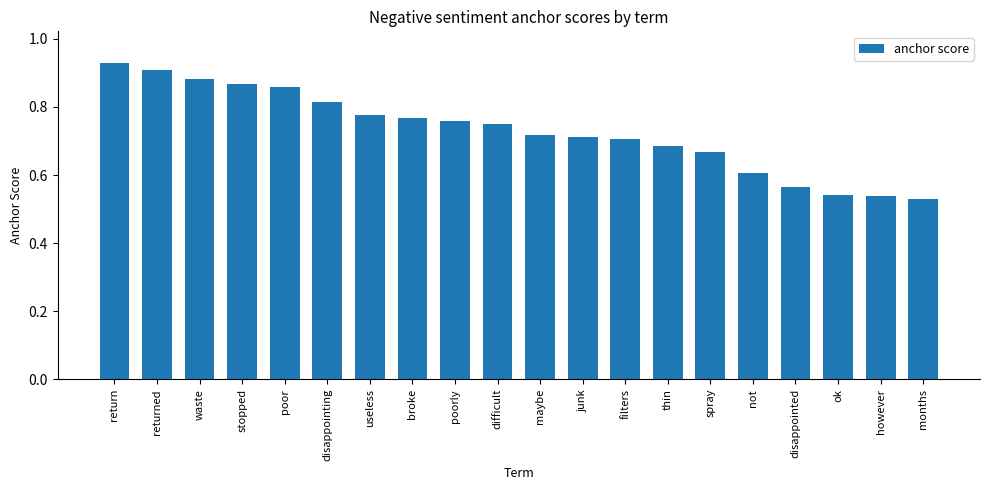

At which category does the chart reach its minimum across all series?

months